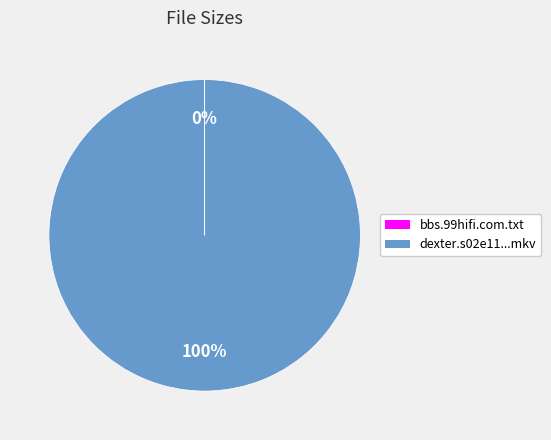

To the nearest percent, what is the average slice percentage?

50%